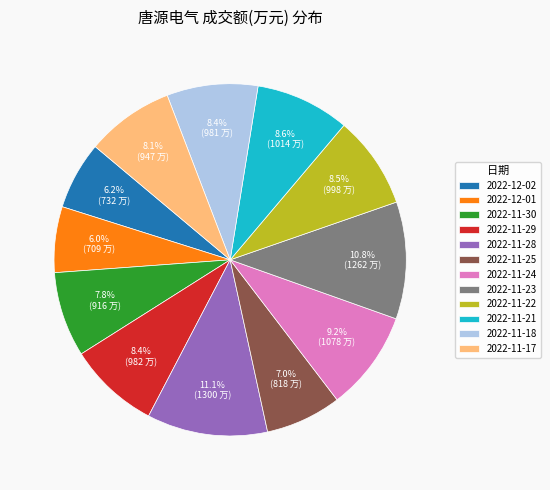

How many segments does this pie chart have?

12